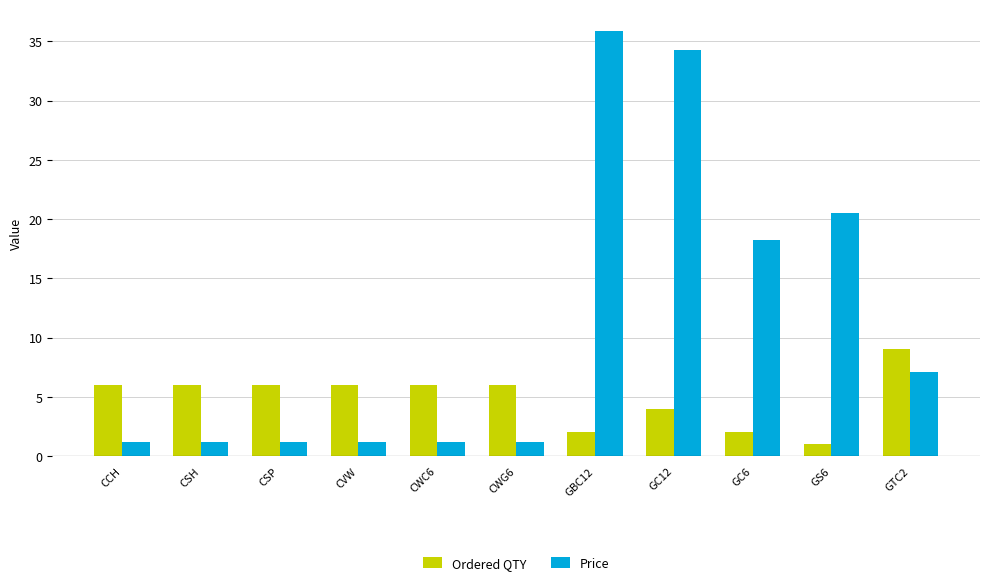

How many bars are there in total?

22